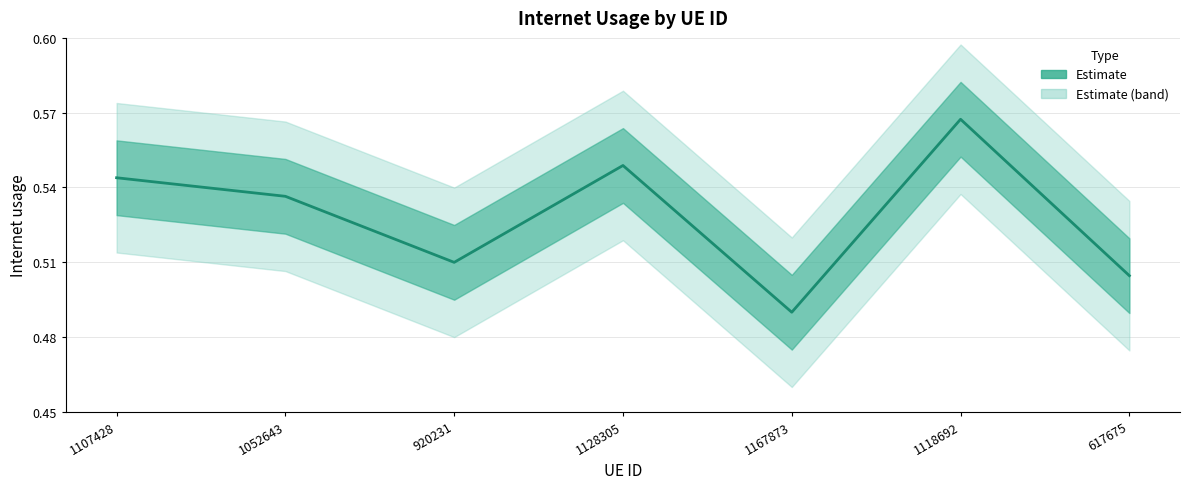

Which has a higher value, 1118692 or 1128305?

1118692